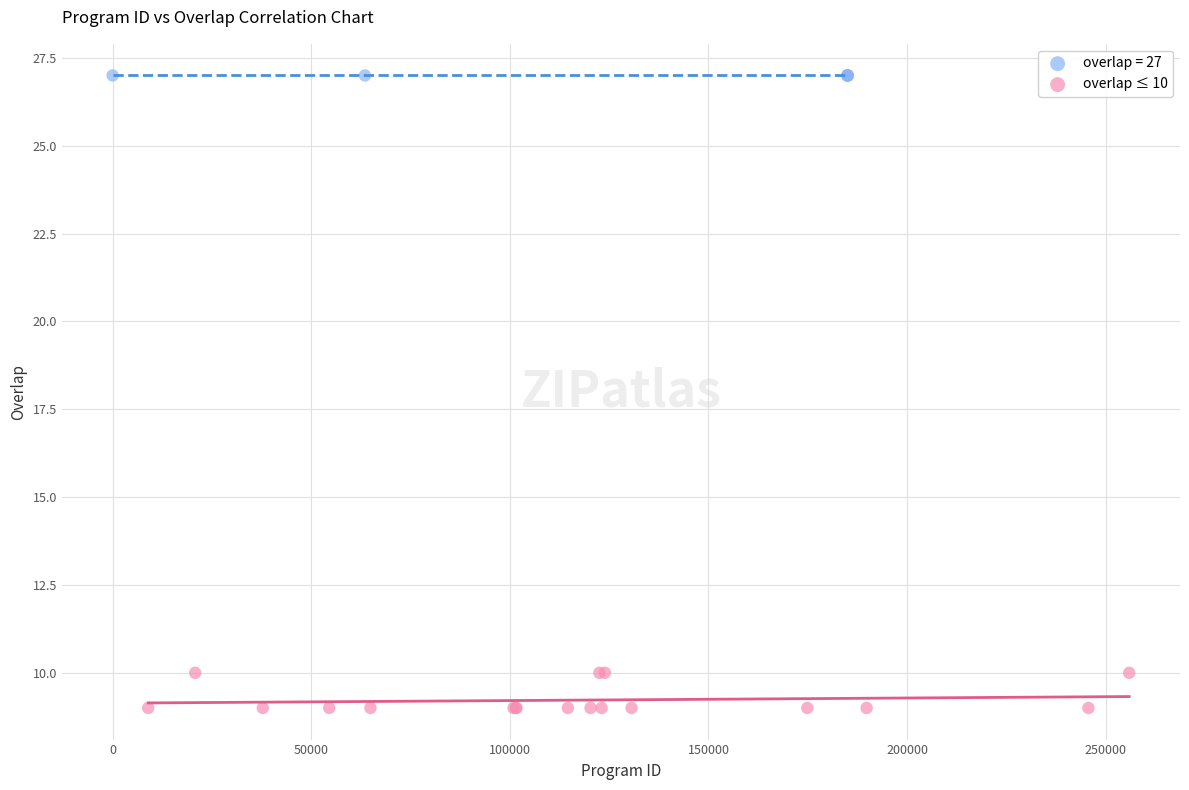

Which series contains the highest Y value?

overlap = 27